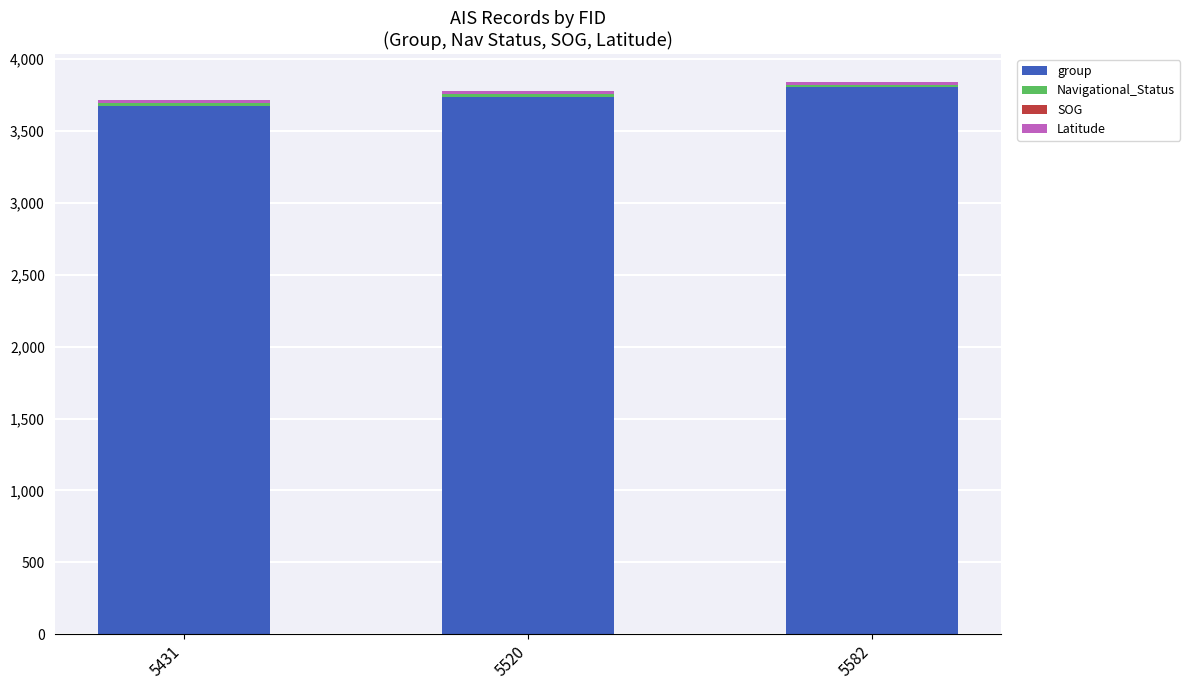

What is the highest value of the group series?

3804.0